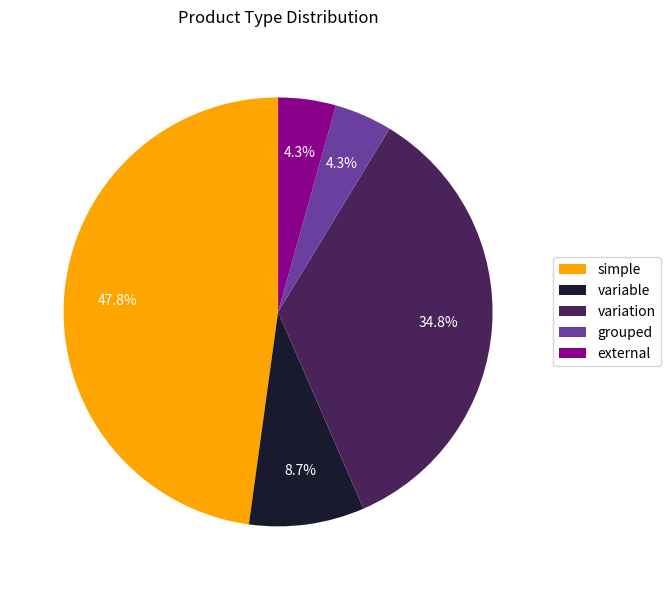

What is the largest slice in the pie chart?

simple